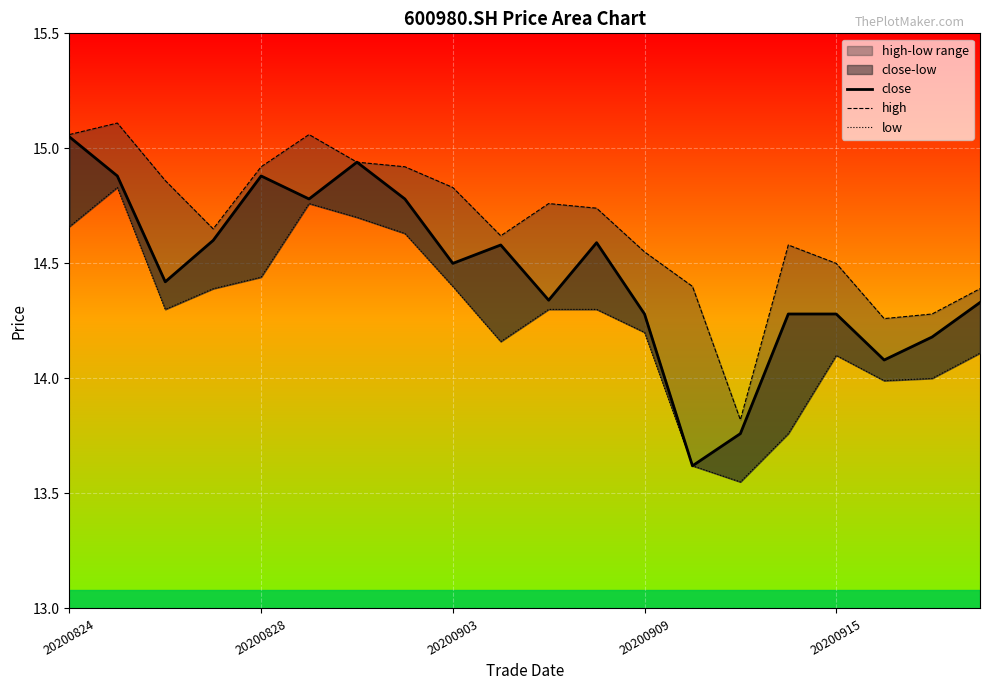

The value of close at 18 is 14.2. True or false?

True